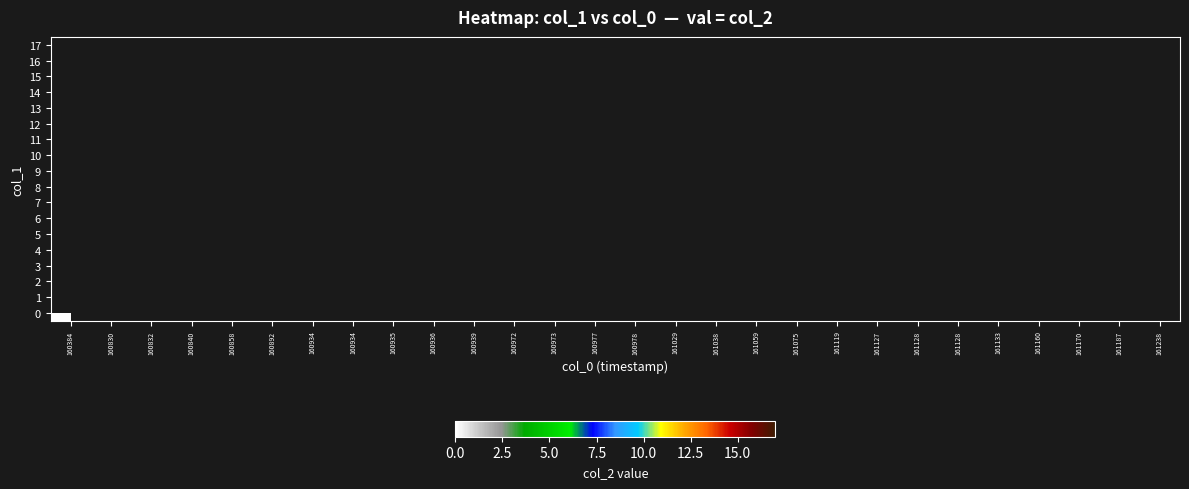

The col_1_vals series shows 17 at 1611192000. True or false?

True